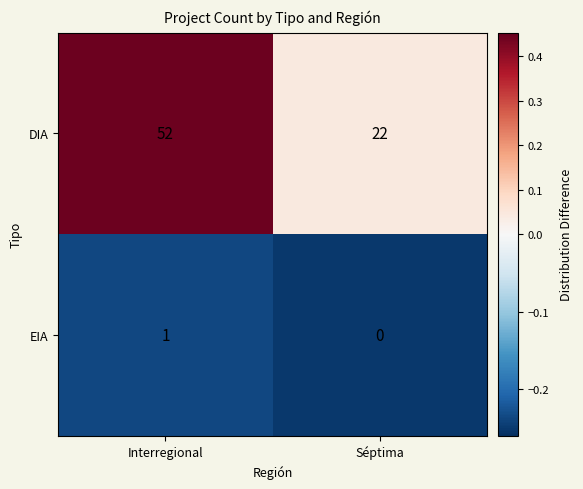

True or false: DIA has a value of 31 at Interregional.

False